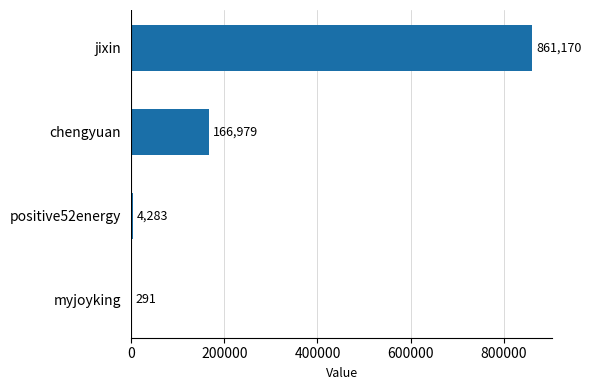

Reading bottom to top, extract all data points from this chart.

myjoyking=291	positive52energy=4283	chengyuan=166979	jixin=861170